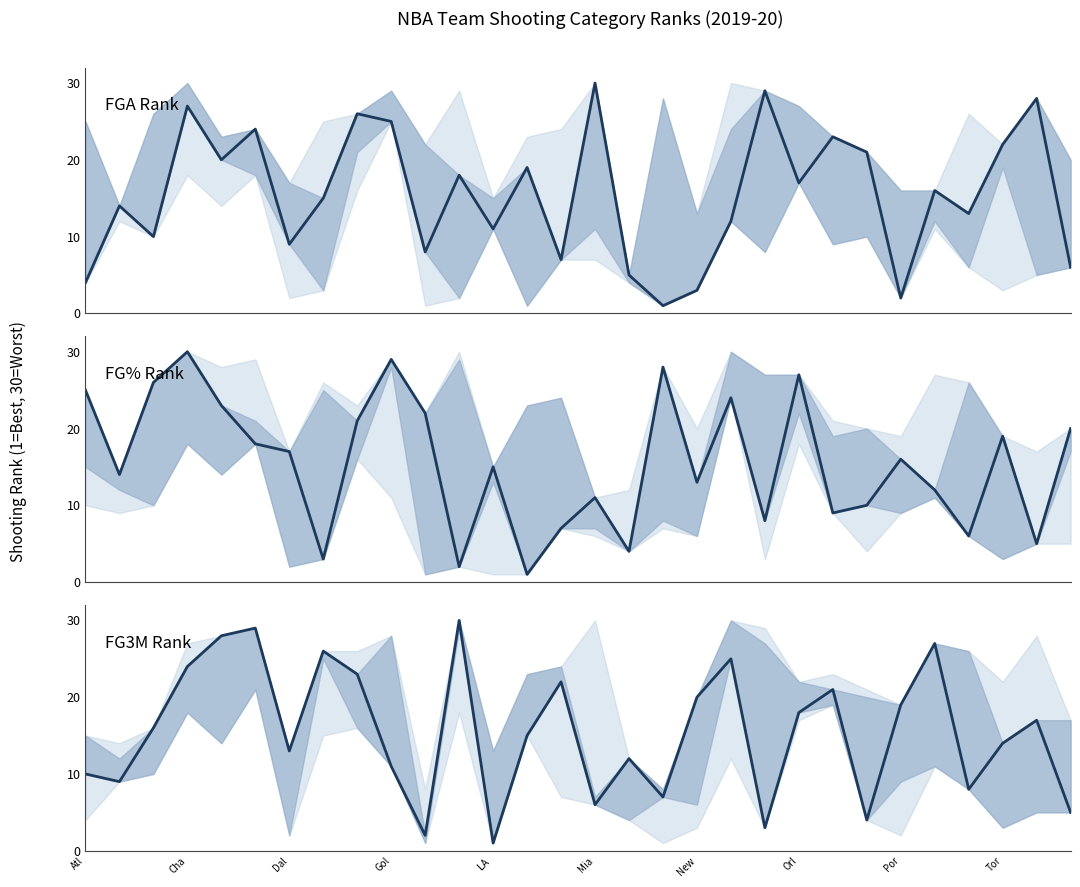

Where is FG% Rank nearest to the value 15?

LA